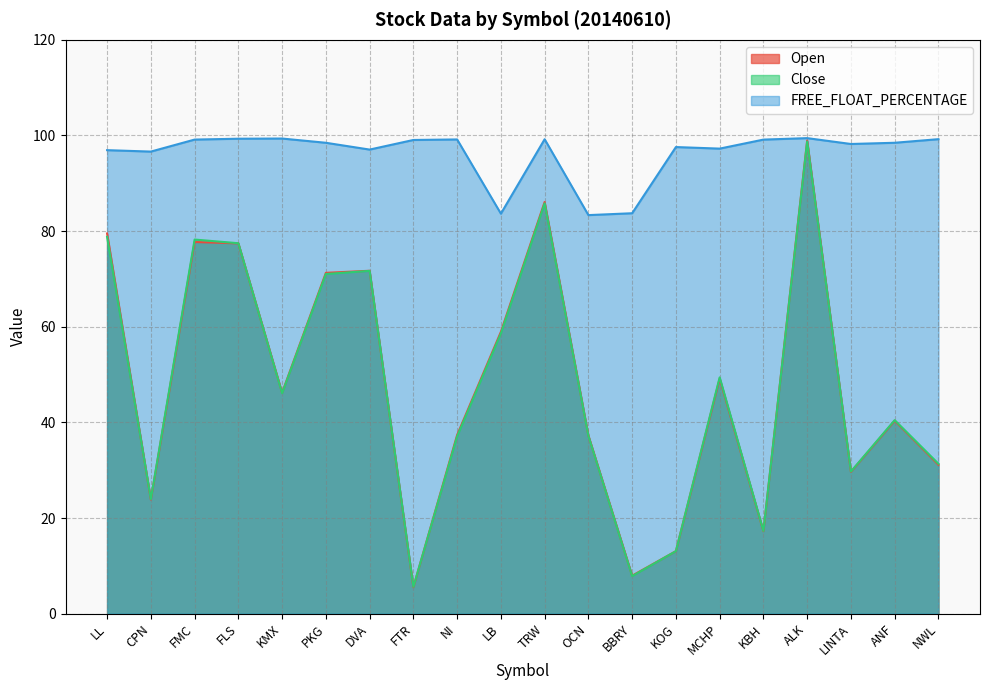

What is the difference between the Close values at LB and ANF?

18.1